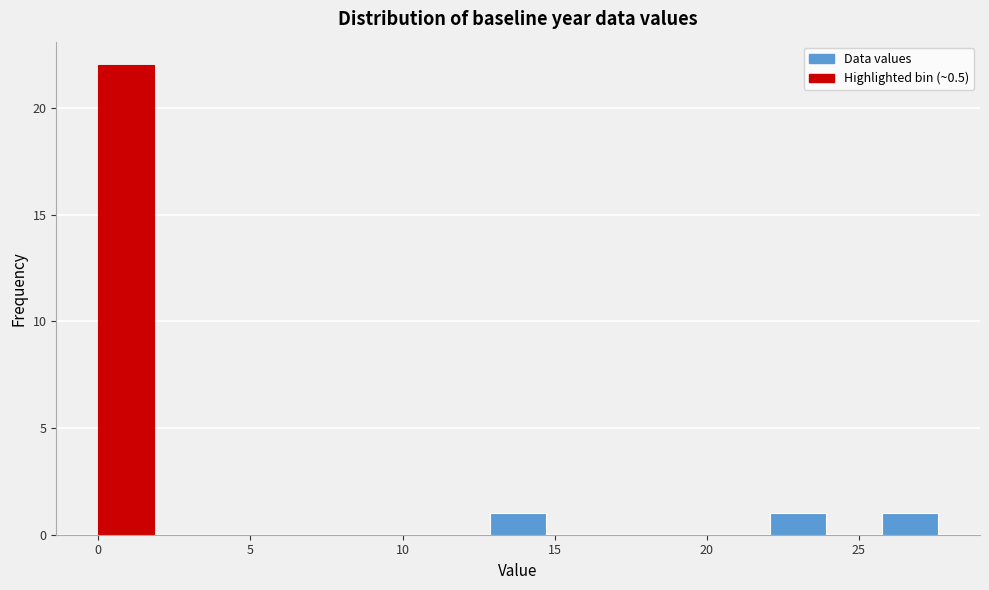

Read against the x-axis, roughly where is the centre of the tallest bar?

1.0